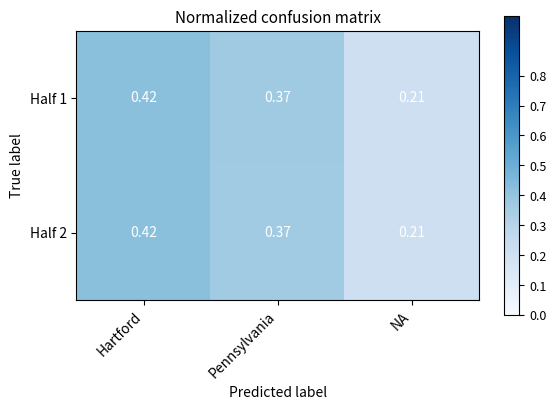

At which category is the sum across all series the highest?

Hartford